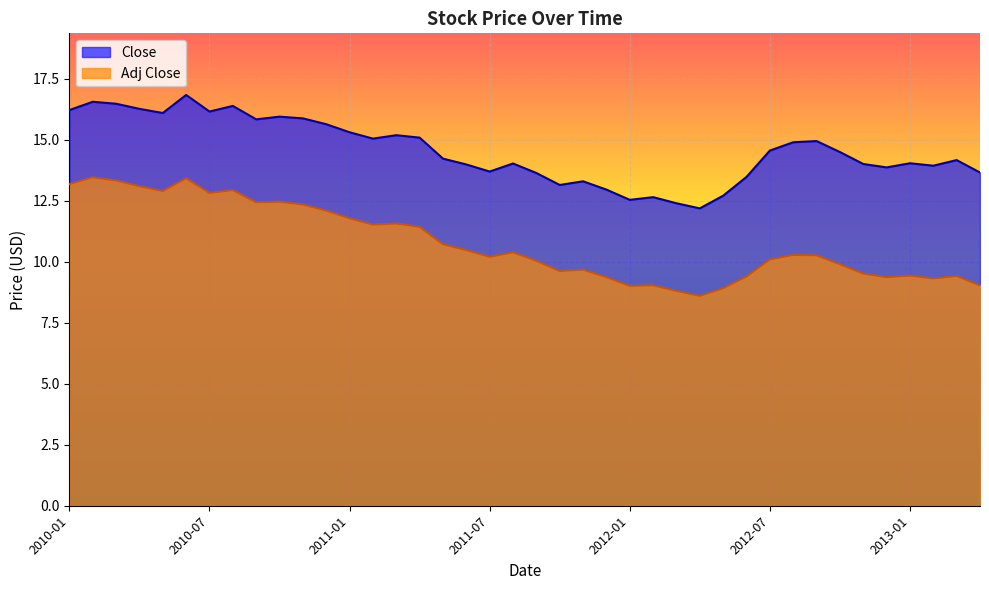

What is the minimum value shown in the chart?

8.6